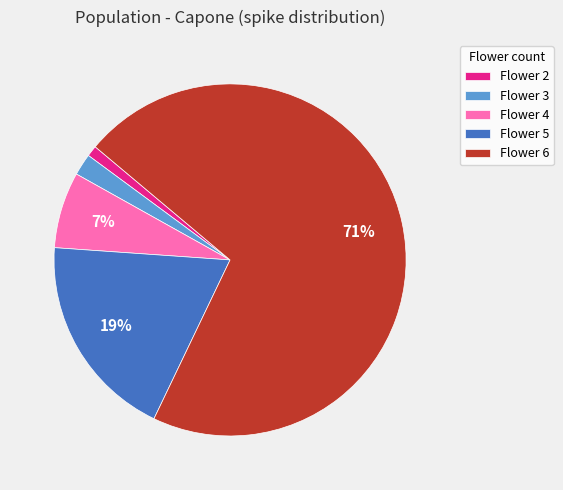

What is the largest slice in the pie chart?

Flower 6